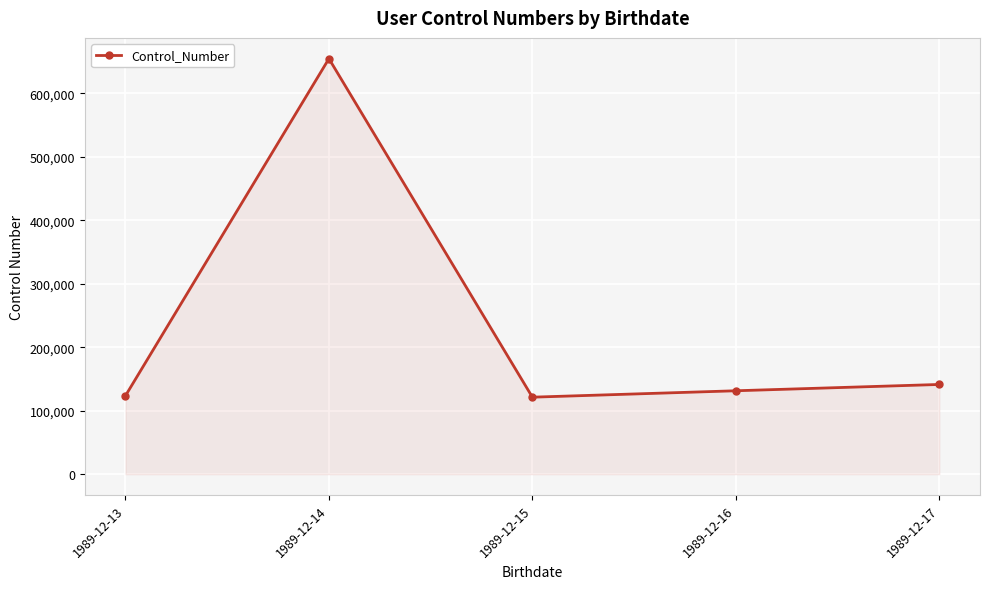

How many lines are shown in the chart?

1